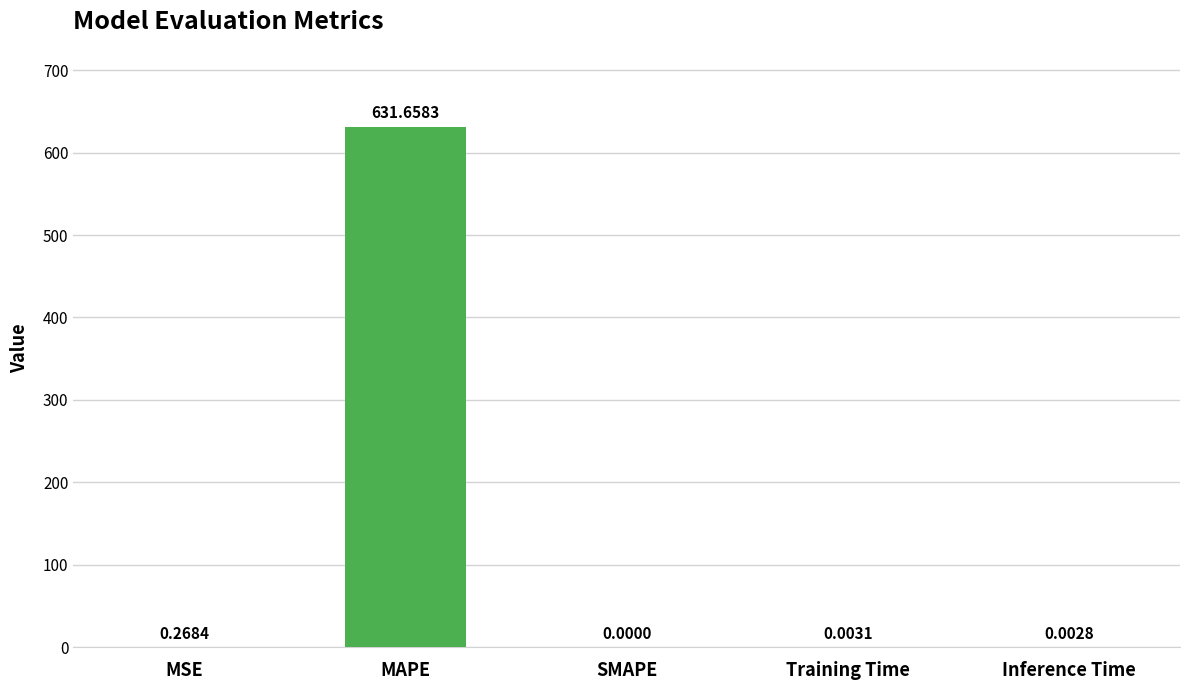

At which category does the chart reach its peak across all series?

MAPE